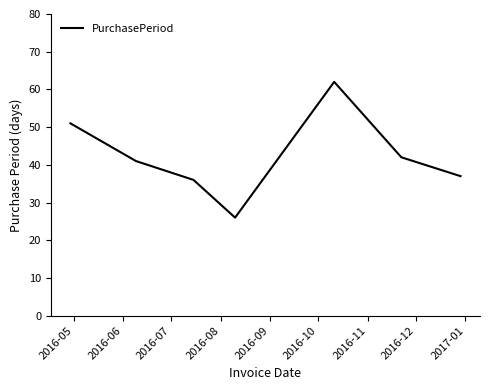

What is the greatest value displayed?

62